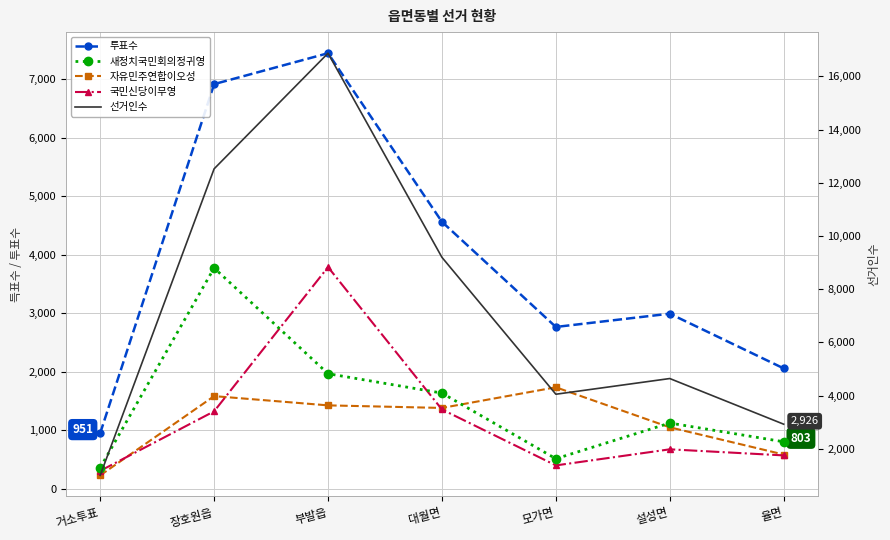

Is this an area chart (filled region under the line)?

No